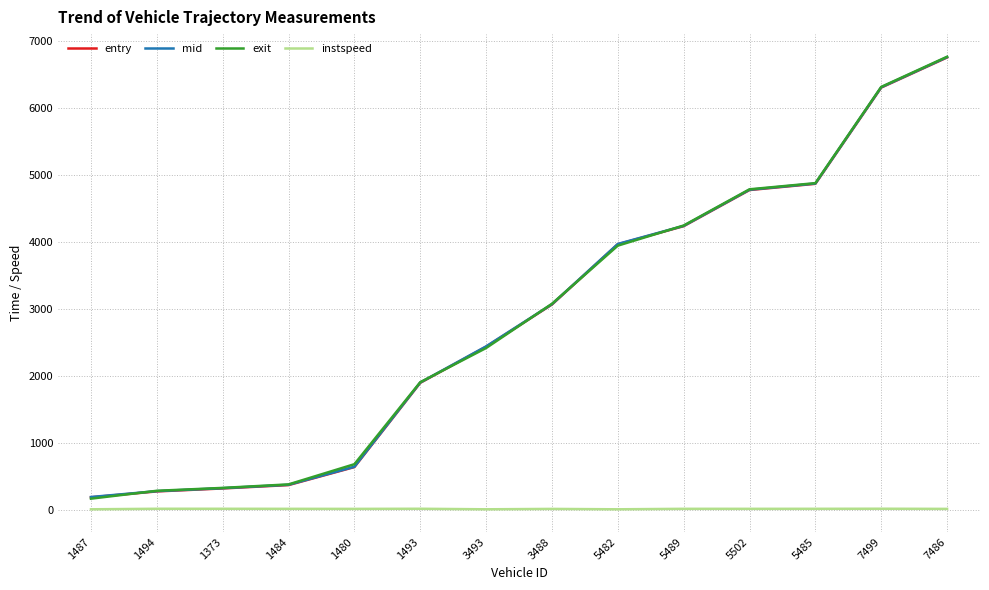

Which series has the largest range (max minus min)?

exit